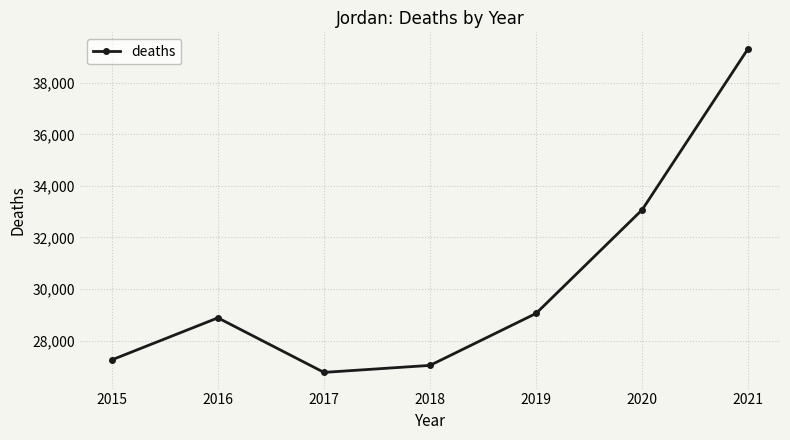

Is it true that the value at 2021 is 65831?

False